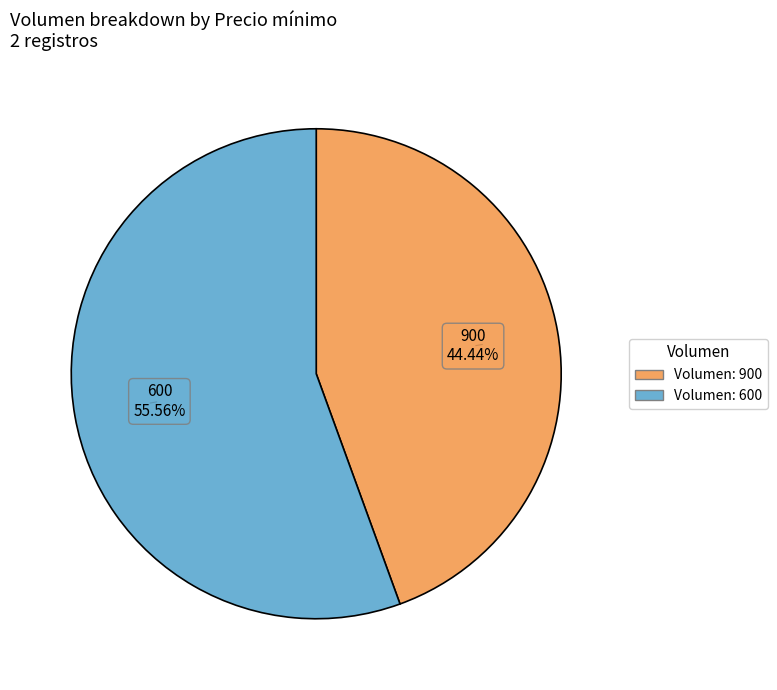

Is there a majority slice in this chart?

Yes